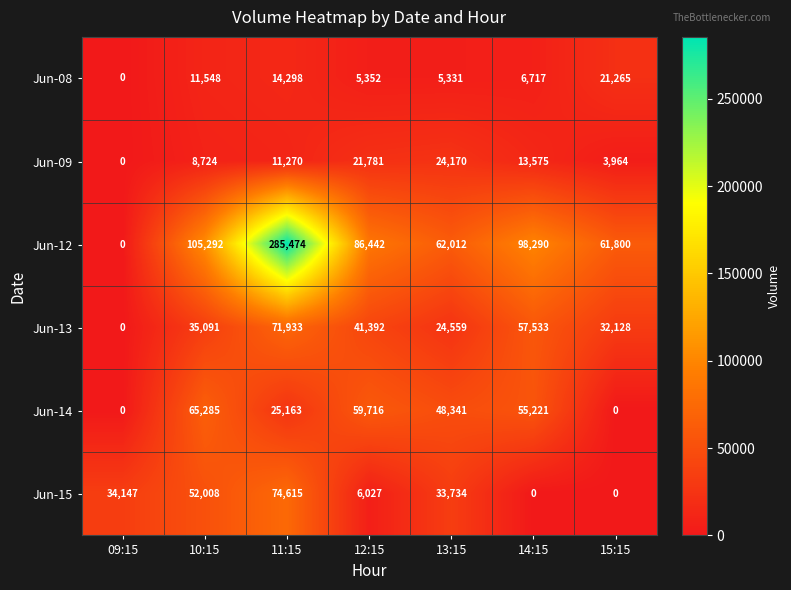

What is the difference between the maximum and minimum values in the Jun-13 series?

71933